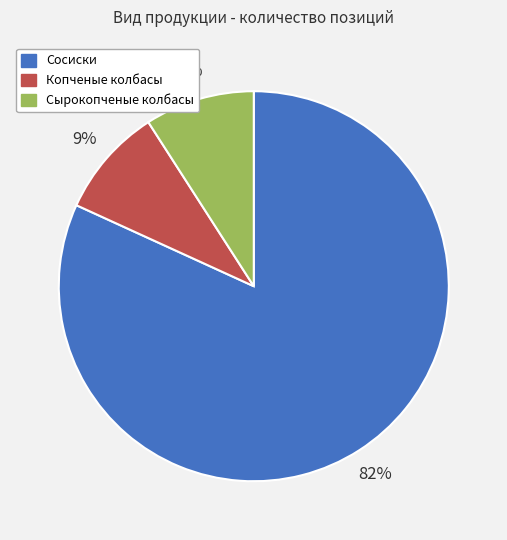

Is there any slice that represents more than half of the pie?

Yes